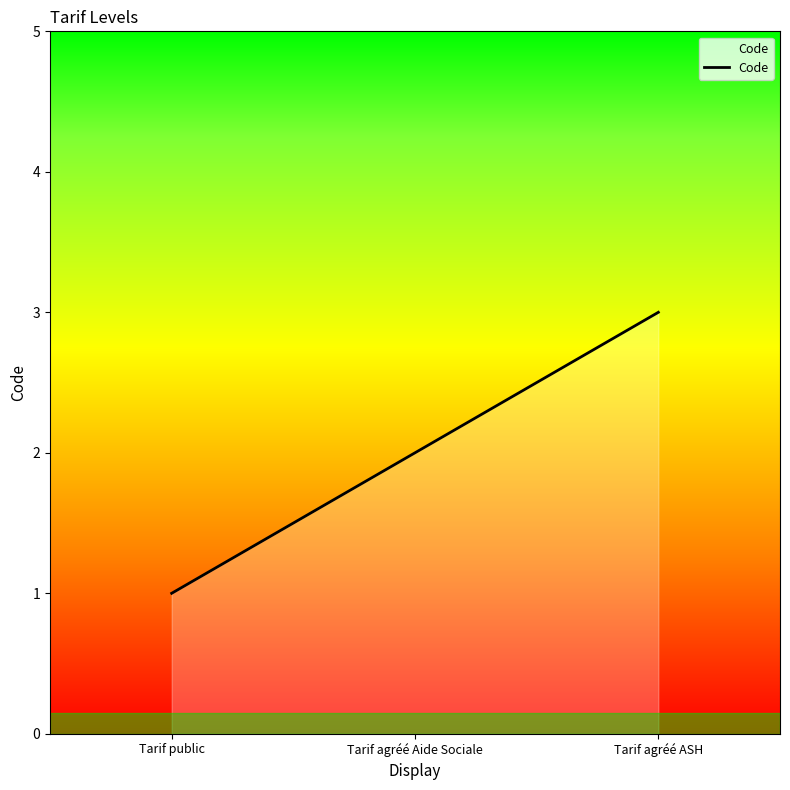

What is the sum of all values?

6